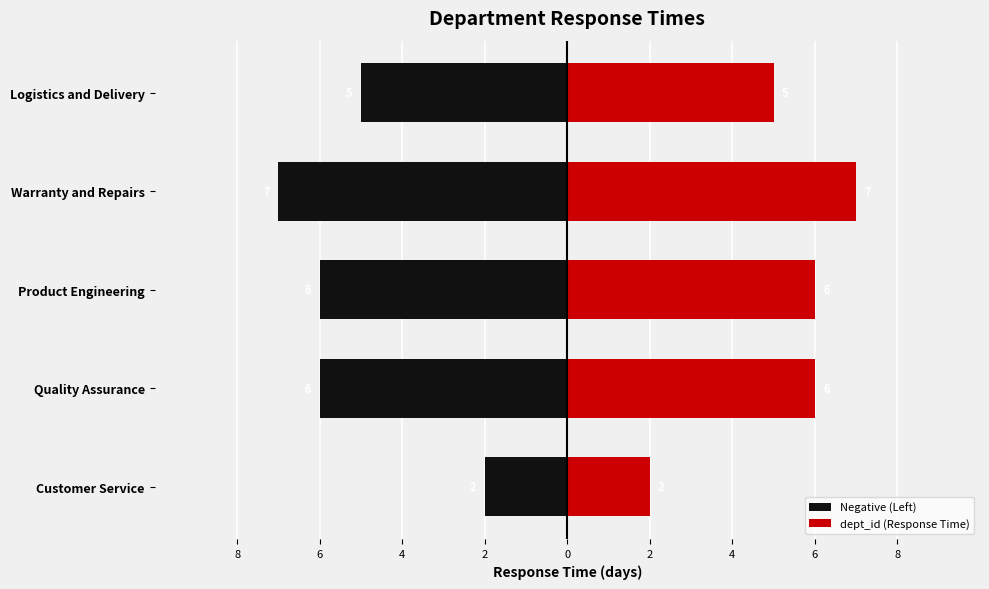

What is the sum of all Negative (Left) values?

-26